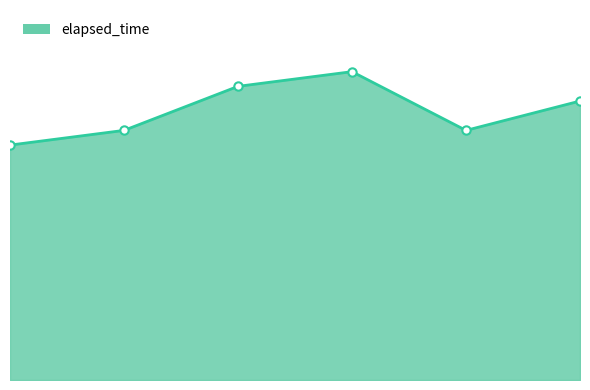

List the labels in order of value, largest first.

3, 2, 5, 1, 4, 0